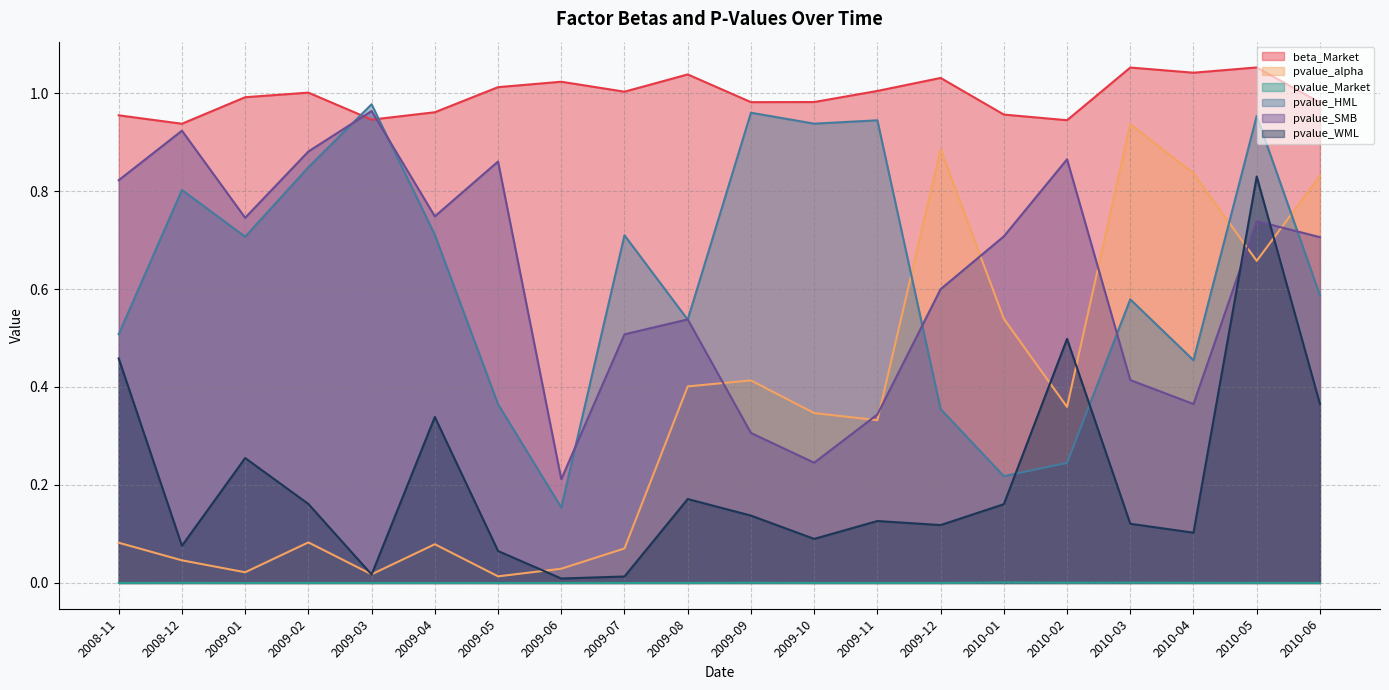

Reading right to left, what are all the values shown in this chart?

beta_Market: 2010-06=1.0	2010-05=1.1	2010-04=1.0	2010-03=1.1	2010-02=0.9	2010-01=1.0	2009-12=1.0	2009-11=1.0	2009-10=1.0	2009-09=1.0	2009-08=1.0	2009-07=1.0	2009-06=1.0	2009-05=1.0	2009-04=1.0	2009-03=0.9	2009-02=1.0	2009-01=1.0	2008-12=0.9	2008-11=1.0
pvalue_alpha: 2010-06=0.8	2010-05=0.7	2010-04=0.8	2010-03=0.9	2010-02=0.4	2010-01=0.5	2009-12=0.9	2009-11=0.3	2009-10=0.3	2009-09=0.4	2009-08=0.4	2009-07=0.1	2009-06=0.0	2009-05=0.0	2009-04=0.1	2009-03=0.0	2009-02=0.1	2009-01=0.0	2008-12=0.0	2008-11=0.1
pvalue_Market: 2010-06=0.0	2010-05=0.0	2010-04=0.0	2010-03=0.0	2010-02=0.0	2010-01=0.0	2009-12=0.0	2009-11=0.0	2009-10=0.0	2009-09=0.0	2009-08=0.0	2009-07=0.0	2009-06=0.0	2009-05=0.0	2009-04=0.0	2009-03=0.0	2009-02=0.0	2009-01=0.0	2008-12=0.0	2008-11=0.0
pvalue_HML: 2010-06=0.6	2010-05=1.0	2010-04=0.5	2010-03=0.6	2010-02=0.2	2010-01=0.2	2009-12=0.4	2009-11=0.9	2009-10=0.9	2009-09=1.0	2009-08=0.5	2009-07=0.7	2009-06=0.2	2009-05=0.4	2009-04=0.7	2009-03=1.0	2009-02=0.8	2009-01=0.7	2008-12=0.8	2008-11=0.5
pvalue_SMB: 2010-06=0.7	2010-05=0.7	2010-04=0.4	2010-03=0.4	2010-02=0.9	2010-01=0.7	2009-12=0.6	2009-11=0.3	2009-10=0.2	2009-09=0.3	2009-08=0.5	2009-07=0.5	2009-06=0.2	2009-05=0.9	2009-04=0.7	2009-03=1.0	2009-02=0.9	2009-01=0.7	2008-12=0.9	2008-11=0.8
pvalue_WML: 2010-06=0.4	2010-05=0.8	2010-04=0.1	2010-03=0.1	2010-02=0.5	2010-01=0.2	2009-12=0.1	2009-11=0.1	2009-10=0.1	2009-09=0.1	2009-08=0.2	2009-07=0.0	2009-06=0.0	2009-05=0.1	2009-04=0.3	2009-03=0.0	2009-02=0.2	2009-01=0.3	2008-12=0.1	2008-11=0.5